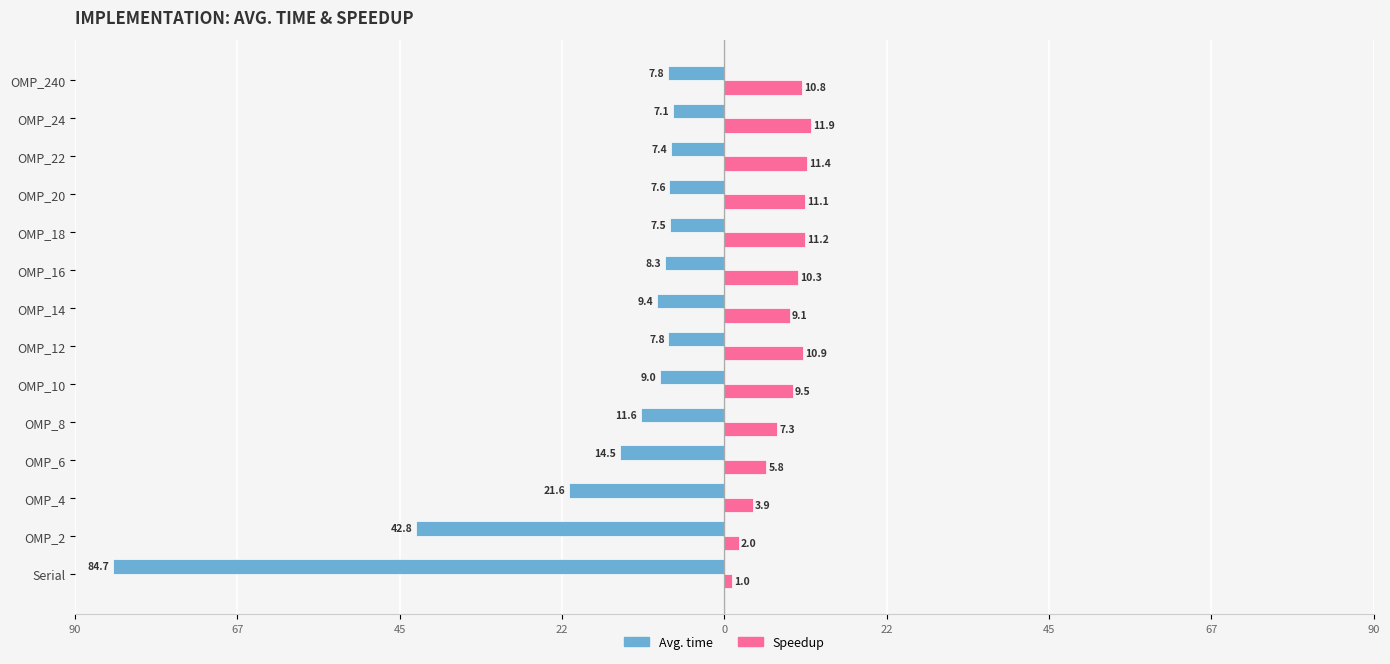

Which series has the widest spread of values?

Avg. time